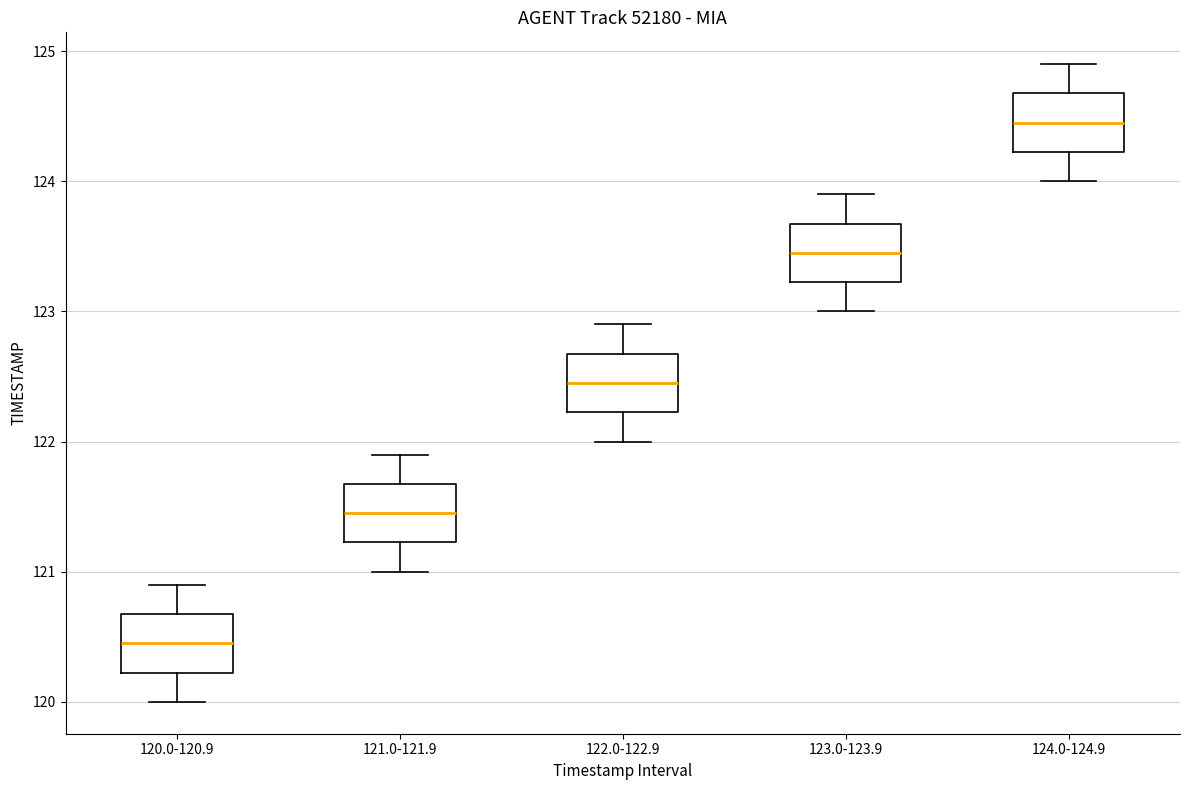

Which box's median line is the highest?

124.0-124.9